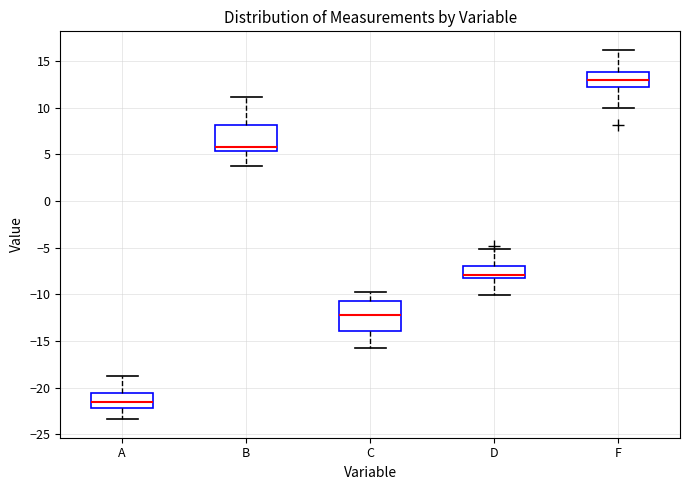

Reading left to right, read every box against the y-axis: the position of its median line, the range the box covers, and the ends of its whiskers. The values are not printed on the chart, so give them approximately, as read against the axis.

A: median -21.5, box -22.0 to -20.5, whiskers -23.5 to -19.0
B: median 6.0, box 5.5 to 8.0, whiskers 4.0 to 11.0
C: median -12.0, box -14.0 to -10.5, whiskers -16.0 to -10.0
D: median -8.0, box -8.5 to -7.0, whiskers -10.0 to -5.0
F: median 13.0, box 12.5 to 14.0, whiskers 10.0 to 16.0